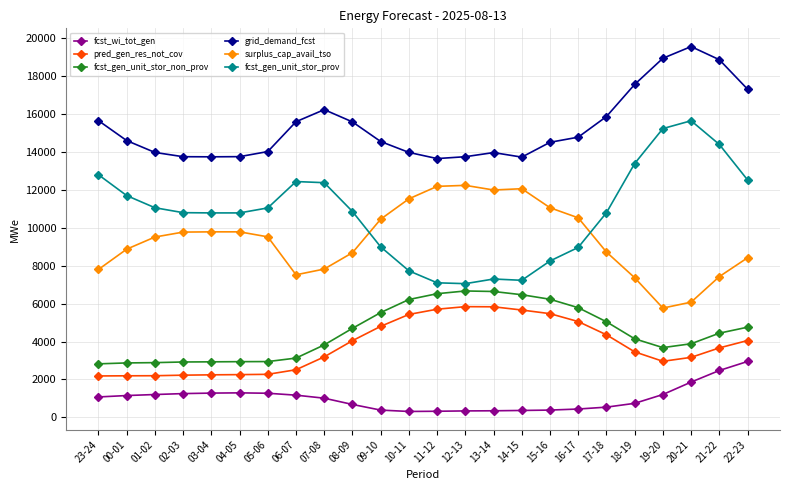

What is the difference between the highest and lowest values at 20-21?

17704